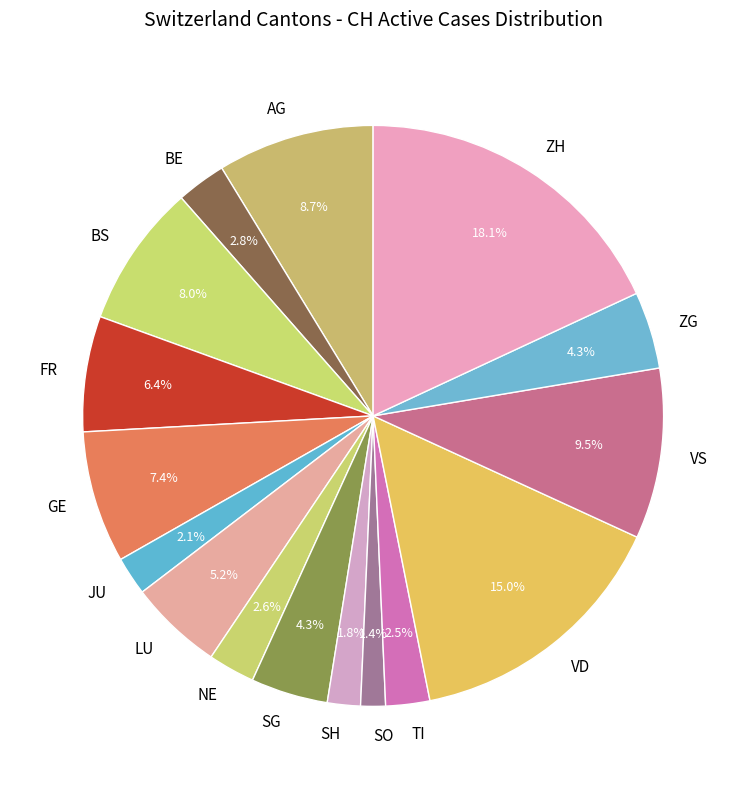

To the nearest percent, what is the difference between the ZH and FR slice percentages?

12%